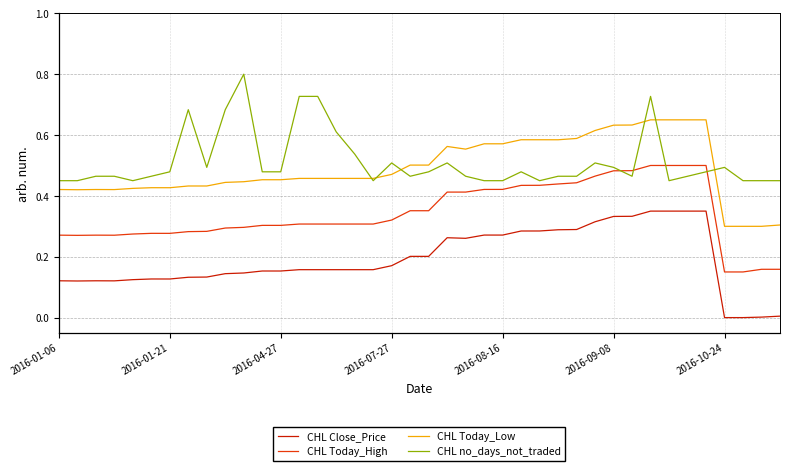

True or false: CHL Today_High and CHL Close_Price cross at least once.

False